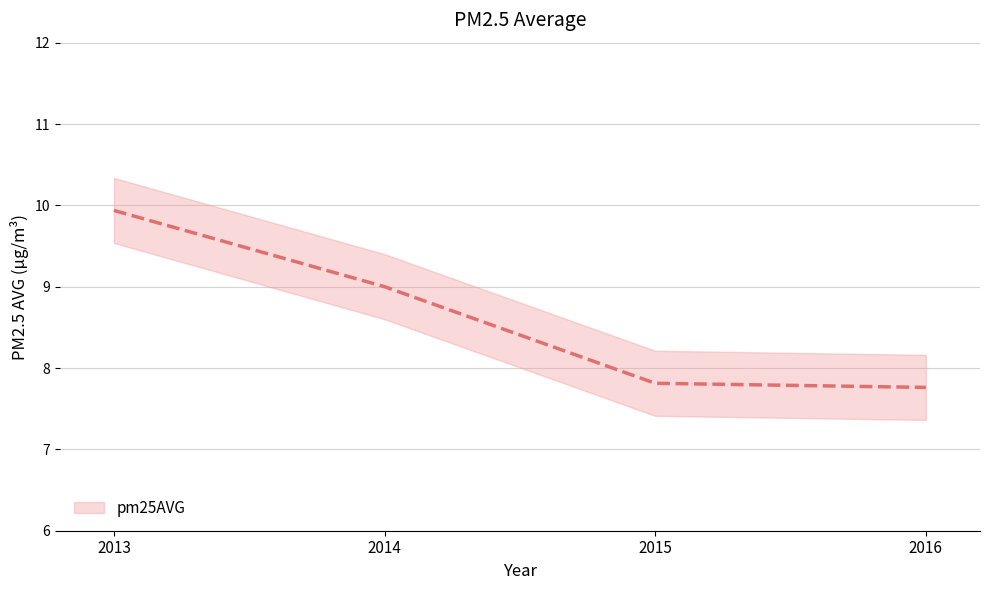

What is the value of the 3rd point from the left?

7.8